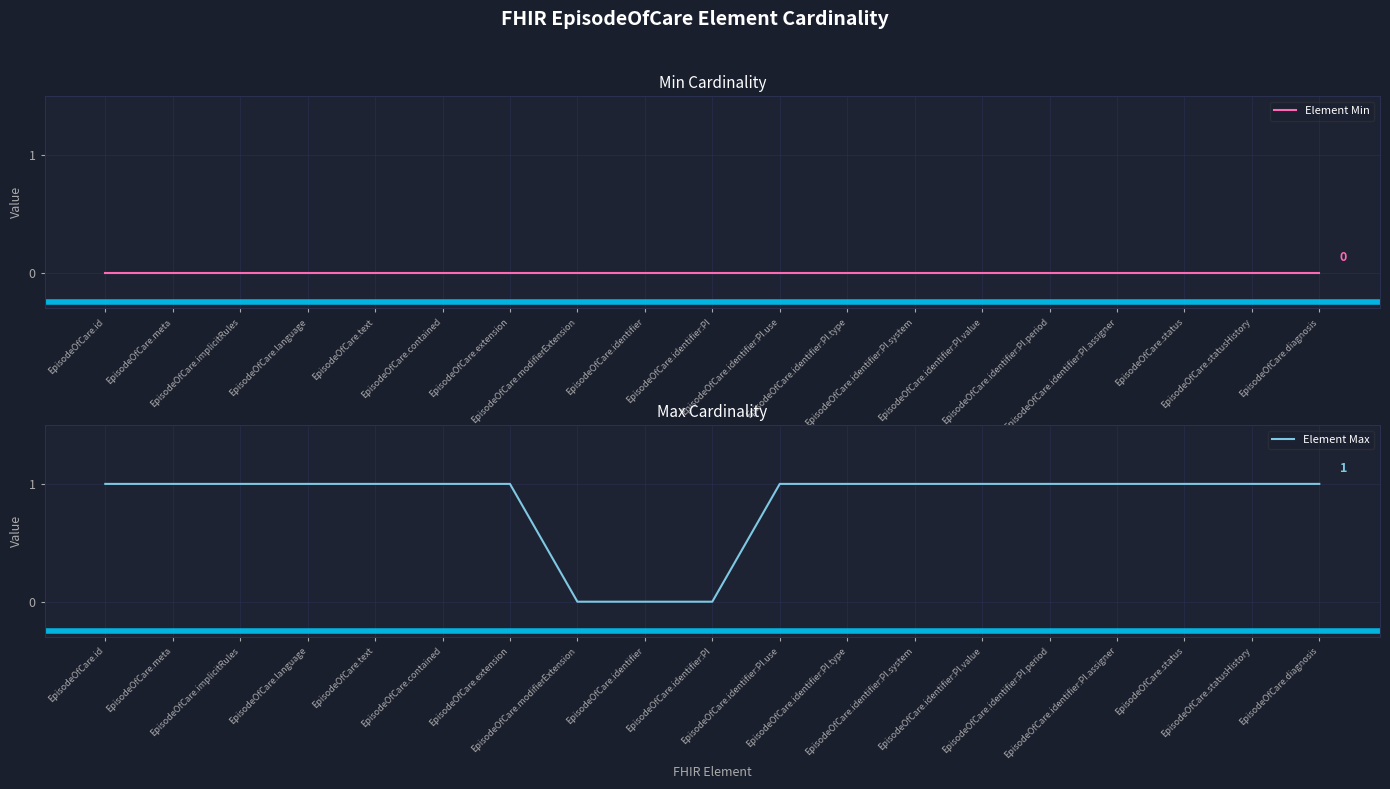

True or false: Element Max and Element Min intersect in this chart.

False